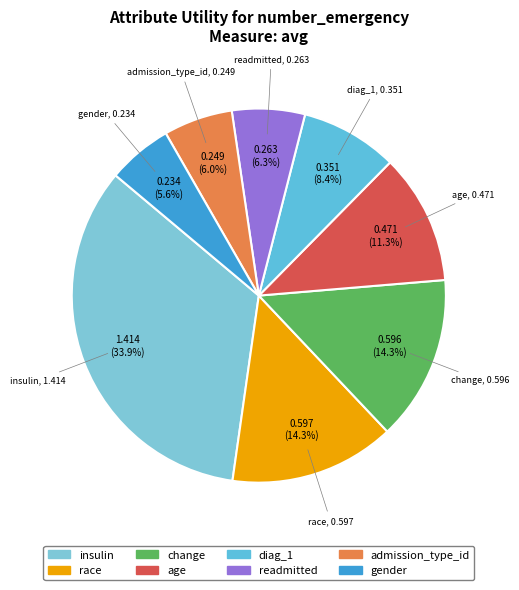

Does insulin account for over 50% of the chart?

No